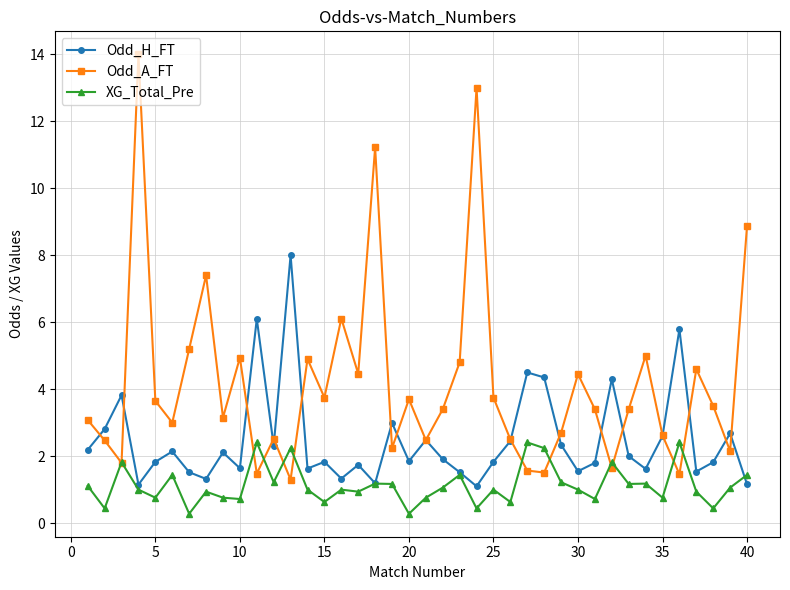

Rank the series by their maximum value, from highest to lowest.

Odd_A_FT, Odd_H_FT, XG_Total_Pre